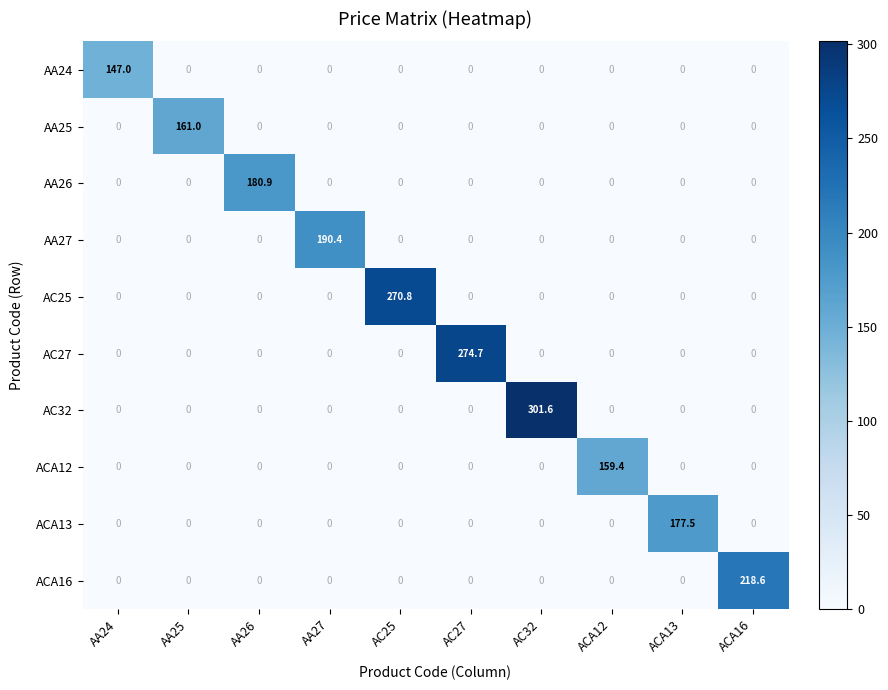

List the series in order of their peak value, highest first.

AC32, AC27, AC25, ACA16, AA27, AA26, ACA13, AA25, ACA12, AA24